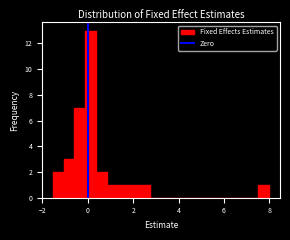

Read against the x-axis, roughly where is the centre of the tallest bar?

0.2